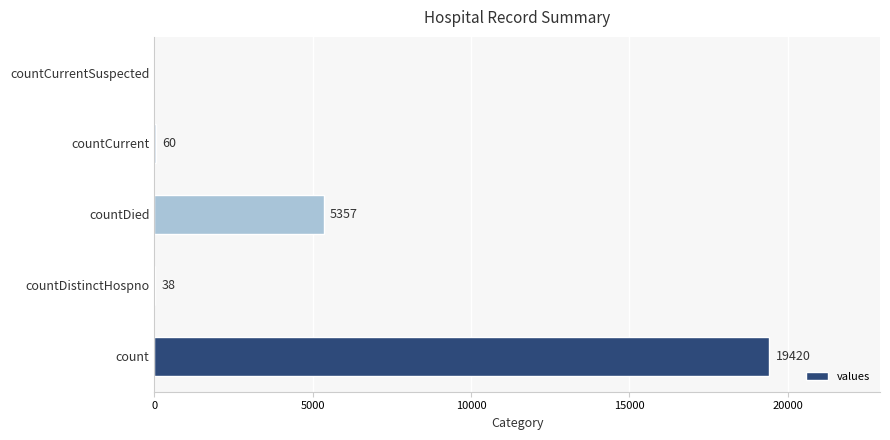

The value at countDied is 5357. True or false?

True